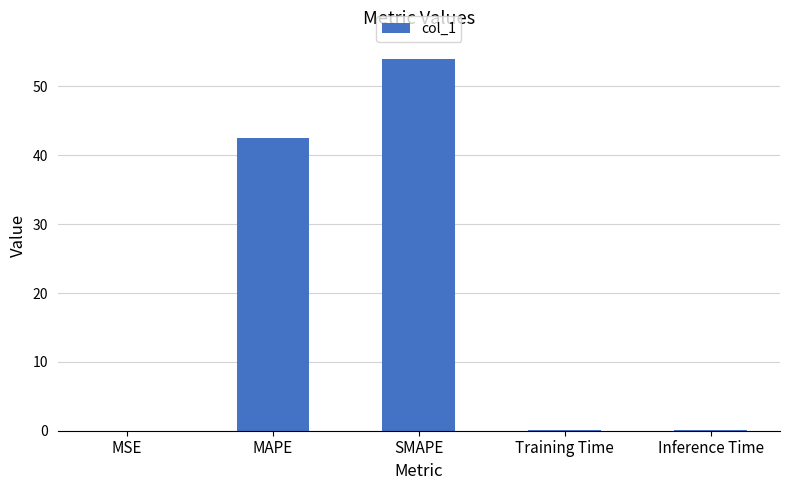

What is the change in value from MSE to SMAPE?

+53.9